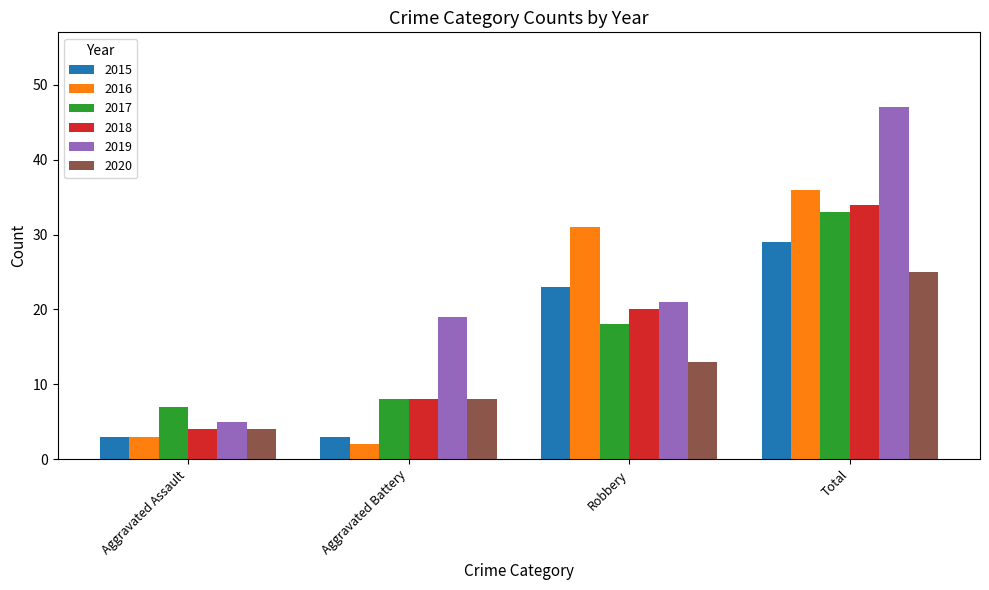

Which series has the largest total across all categories?

2019